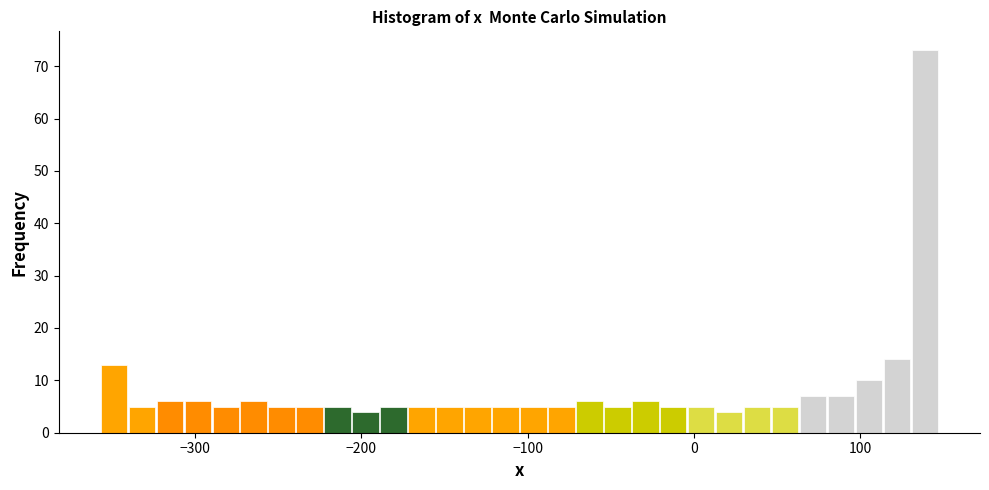

Read against the x-axis, roughly where is the centre of the tallest bar?

140